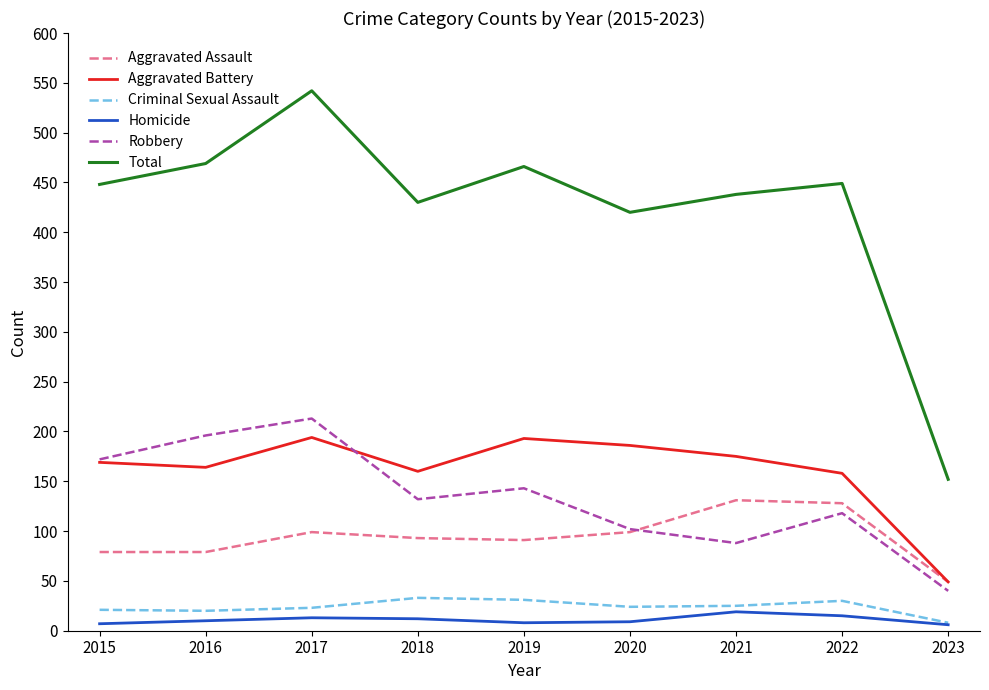

Which category has the highest value across all series?

2017